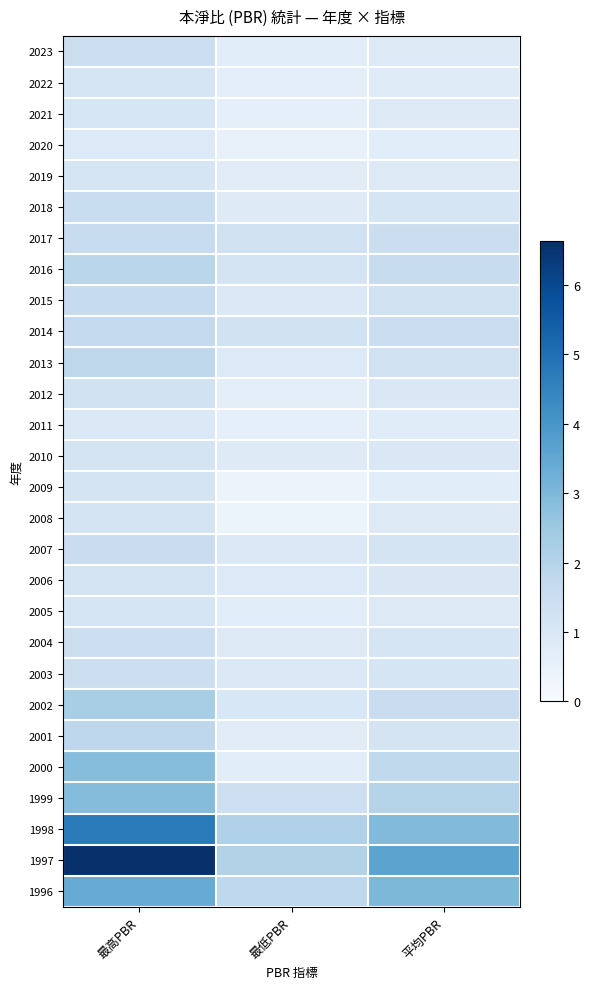

What is the total value across all series at 最高PBR?

52.8